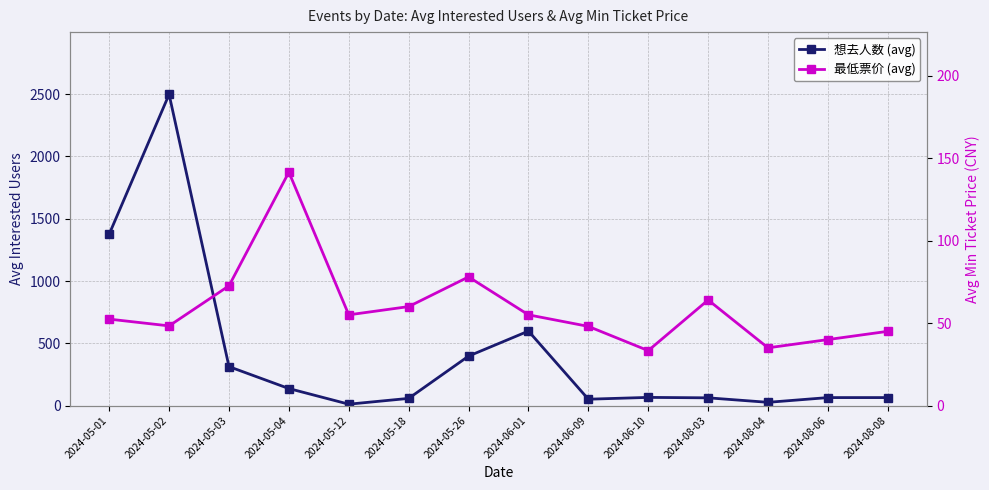

What are all the series names shown in the legend?

想去人数 (avg), 最低票价 (avg)